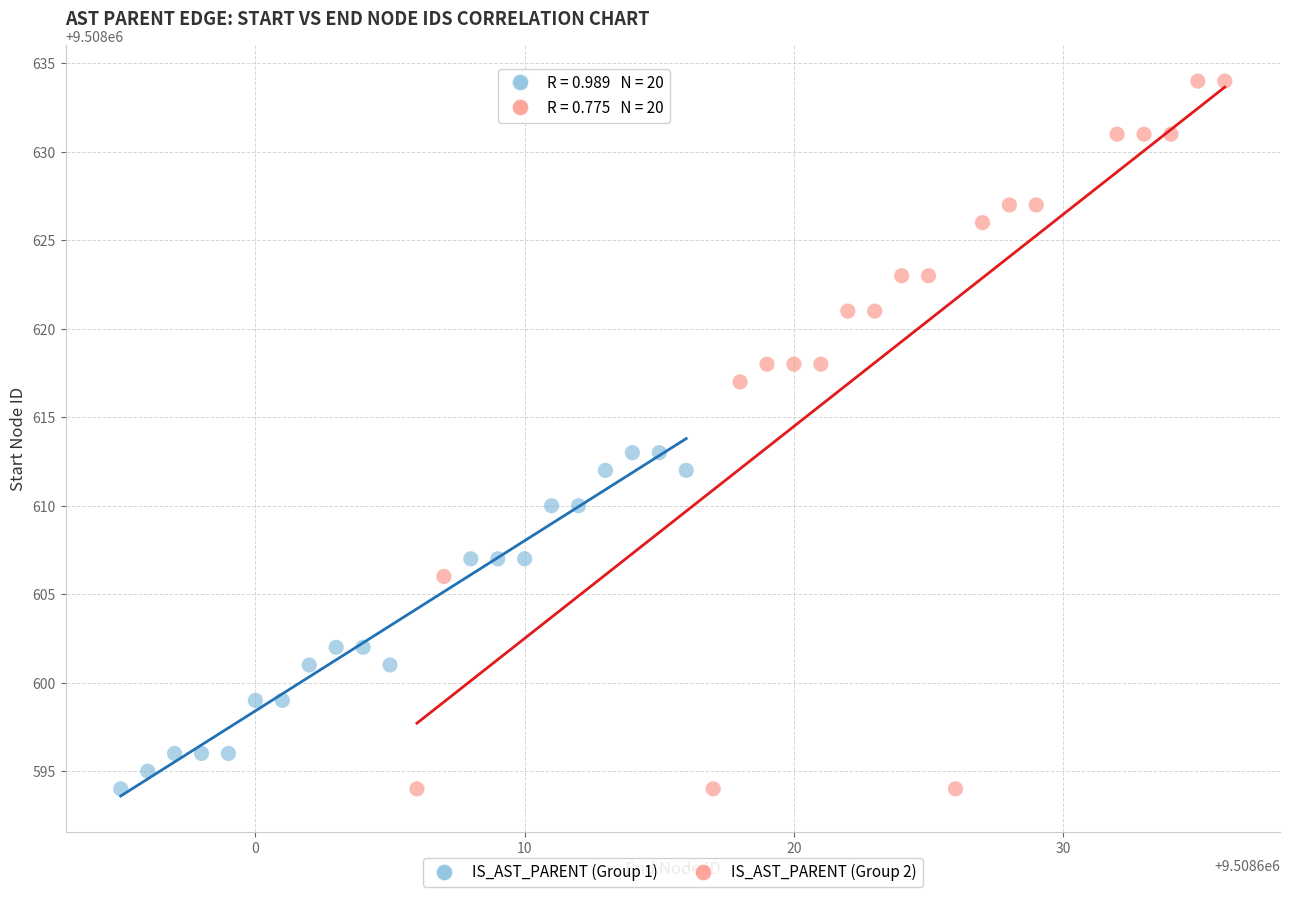

Which series has the widest spread of Y values?

IS_AST_PARENT (Group 2)